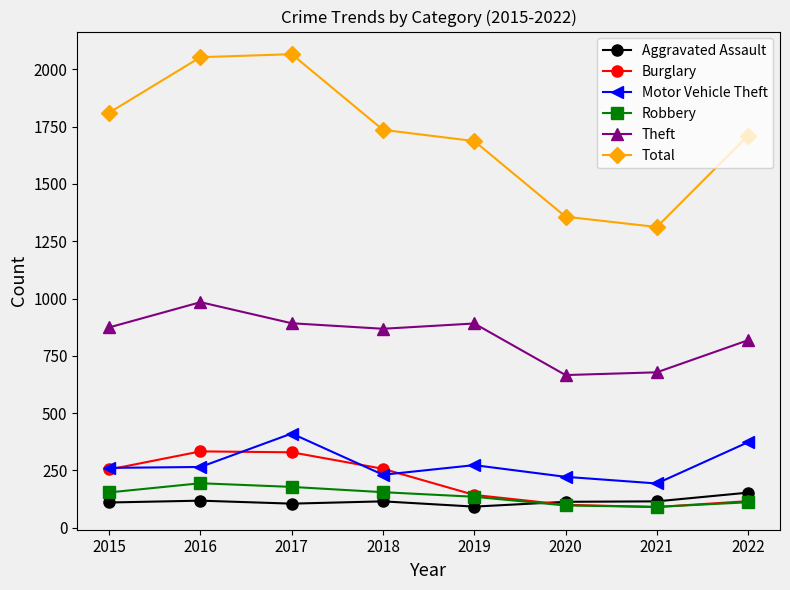

What is the difference between the maximum and minimum values in the Theft series?

318